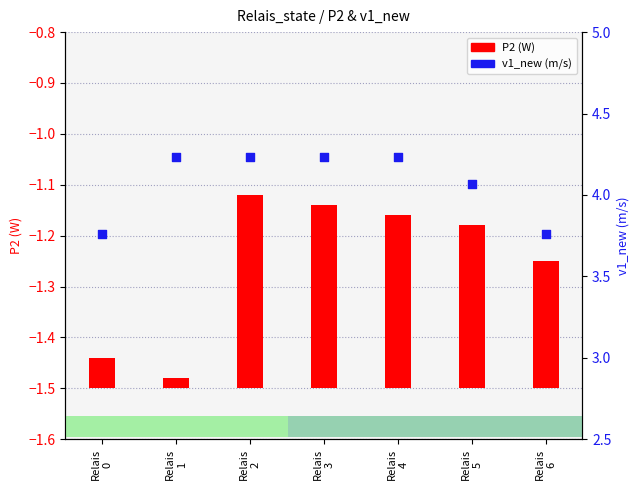

What are all the series names shown in the legend?

P2, v1_new